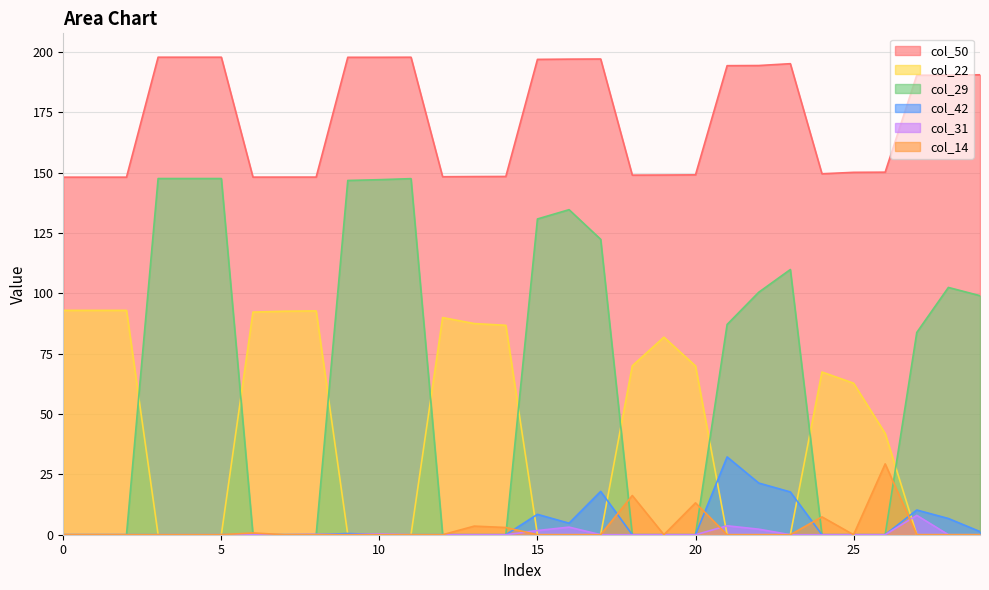

The value of col_14 at 6 is 1.0. True or false?

False